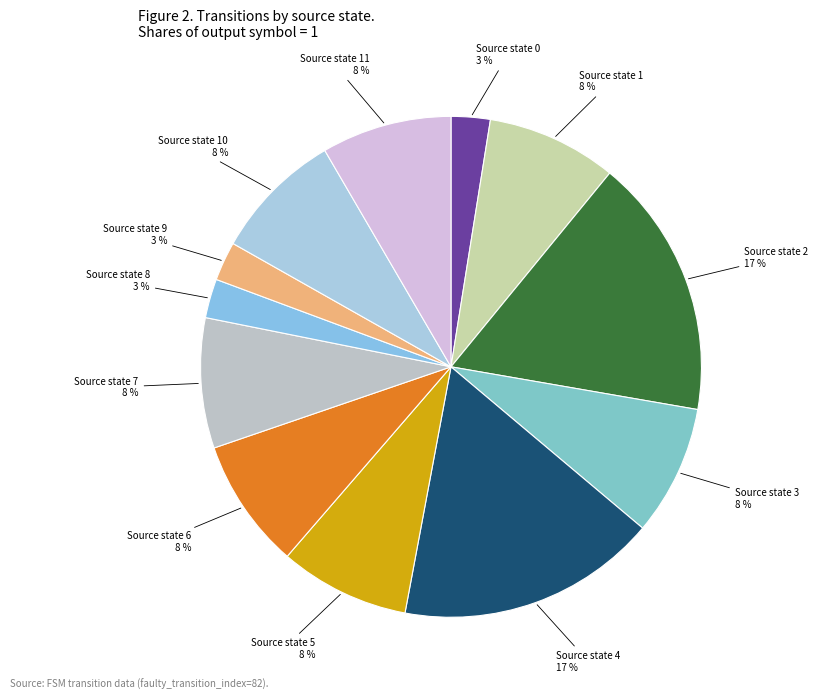

Combined, do Source state 3 and Source state 10 account for over 50%?

No